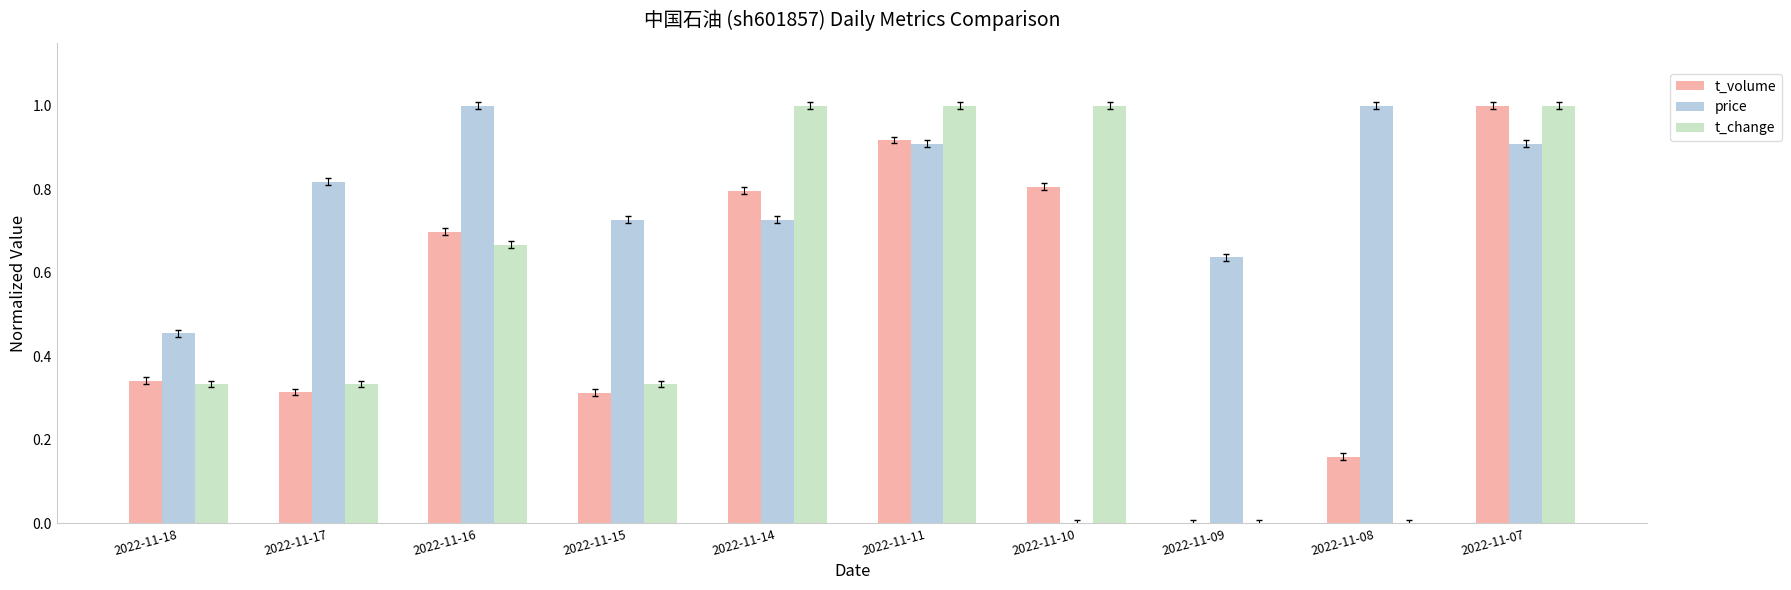

What is the sum of all price values?

7.2